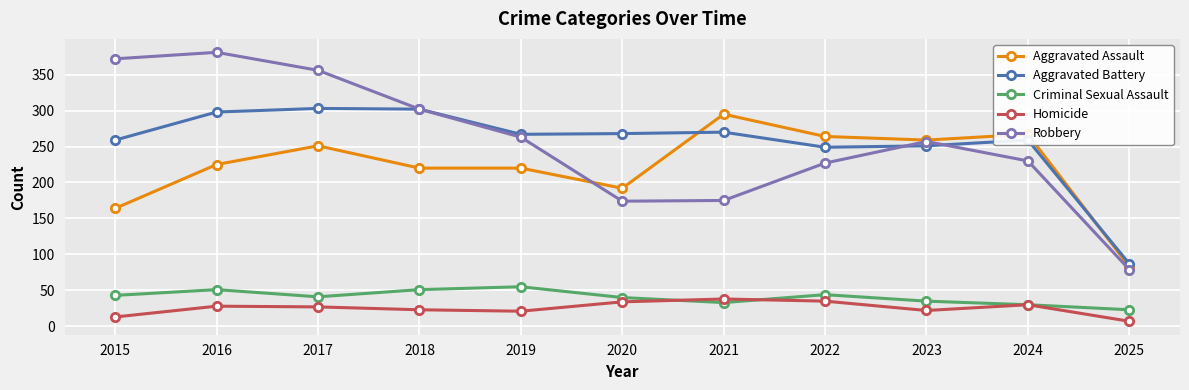

Is the value of Criminal Sexual Assault at 2025 greater than the value of Aggravated Assault at 2019?

No